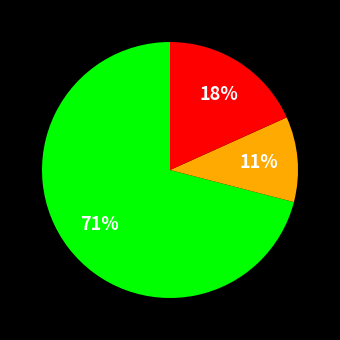

Is there any slice that represents more than half of the pie?

Yes